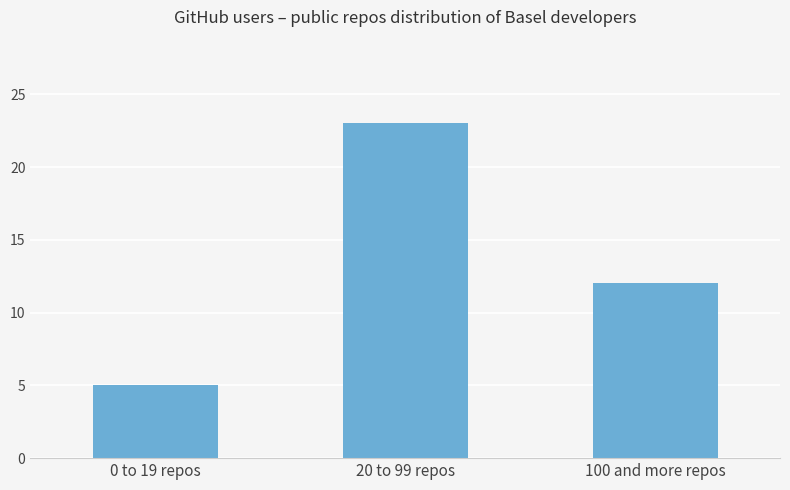

Count the number of categories in the chart.

3